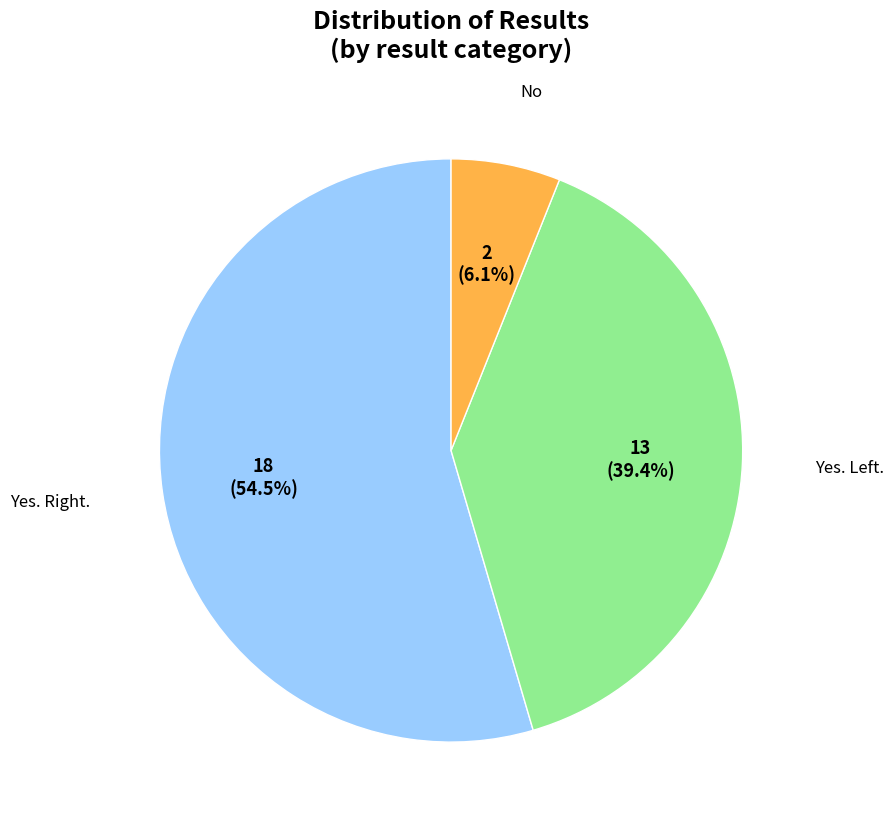

Does any single category account for the majority?

Yes